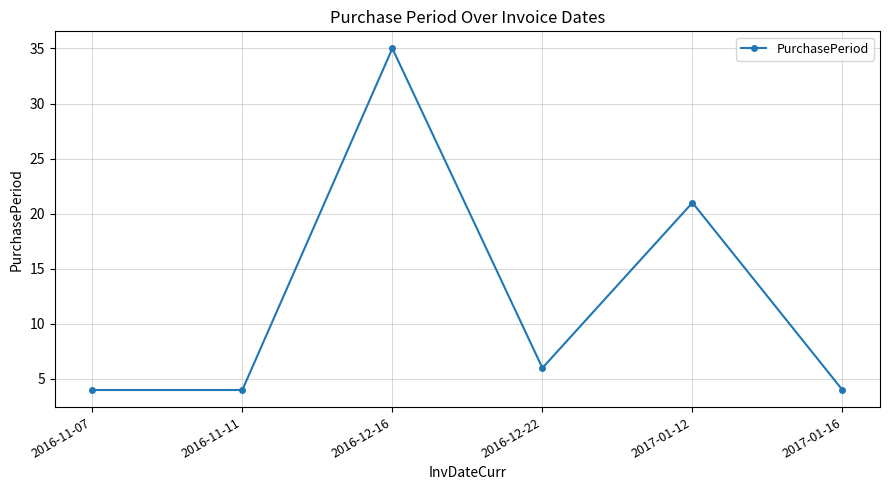

What is the difference between the values at 2017-01-12 and 2016-11-07?

17